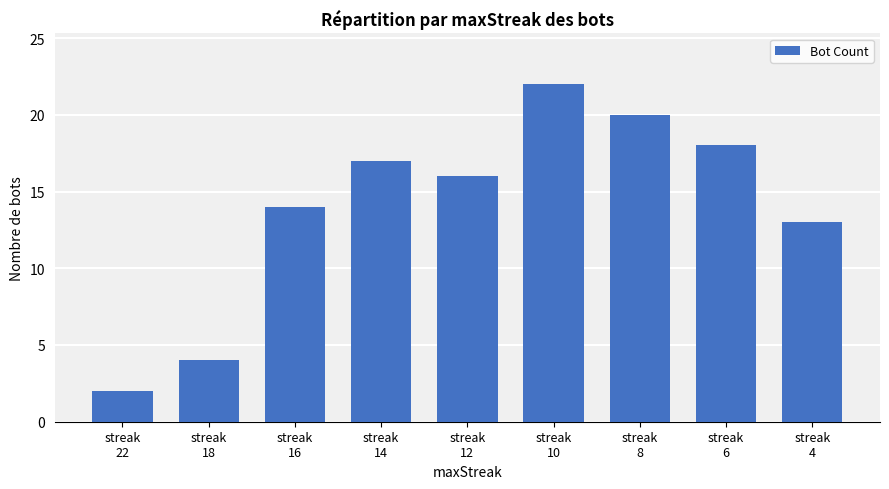

Count the number of categories in the chart.

9